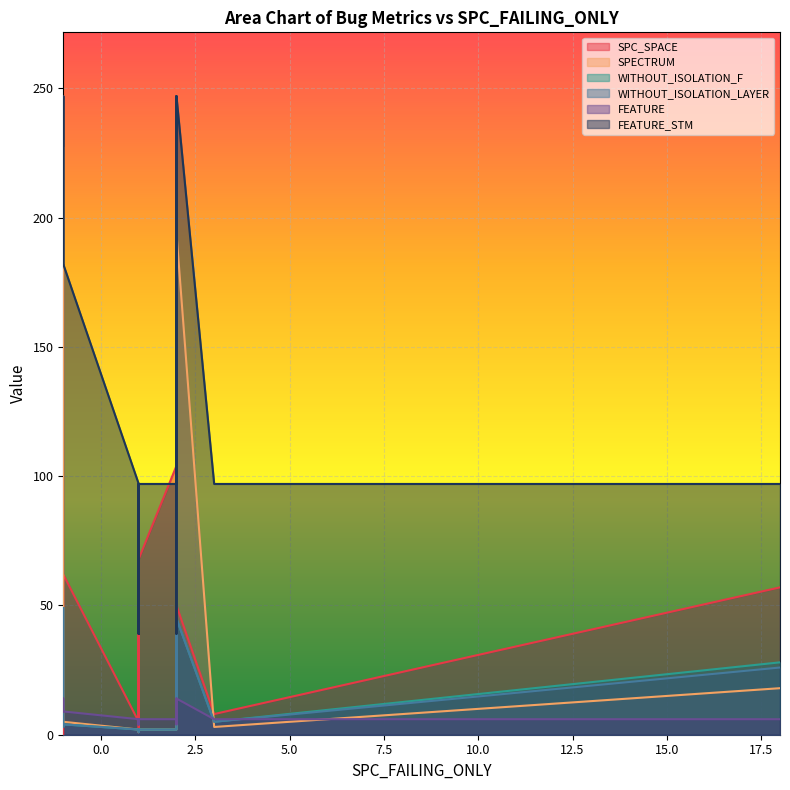

Rank the series by their maximum value, from lowest to highest.

FEATURE, WITHOUT_ISOLATION_F, WITHOUT_ISOLATION_LAYER, SPC_SPACE, SPECTRUM, FEATURE_STM